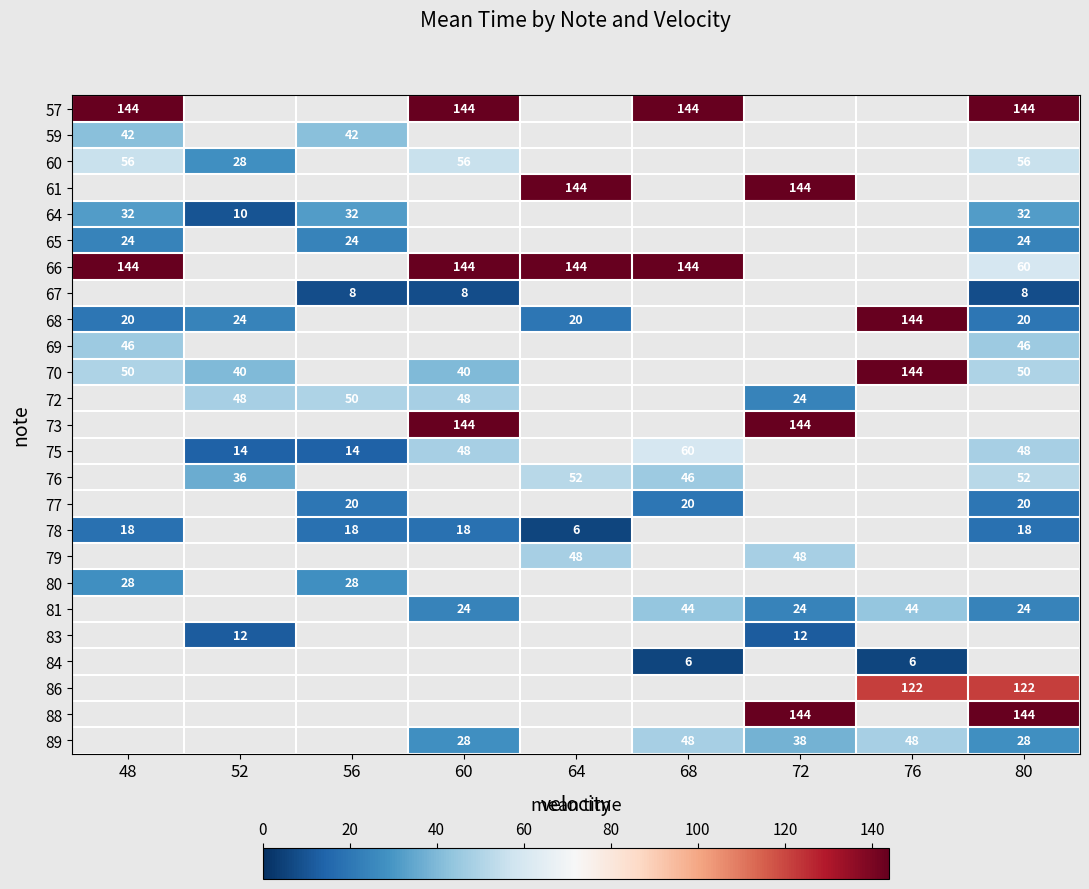

What is the smallest value displayed?

6.0